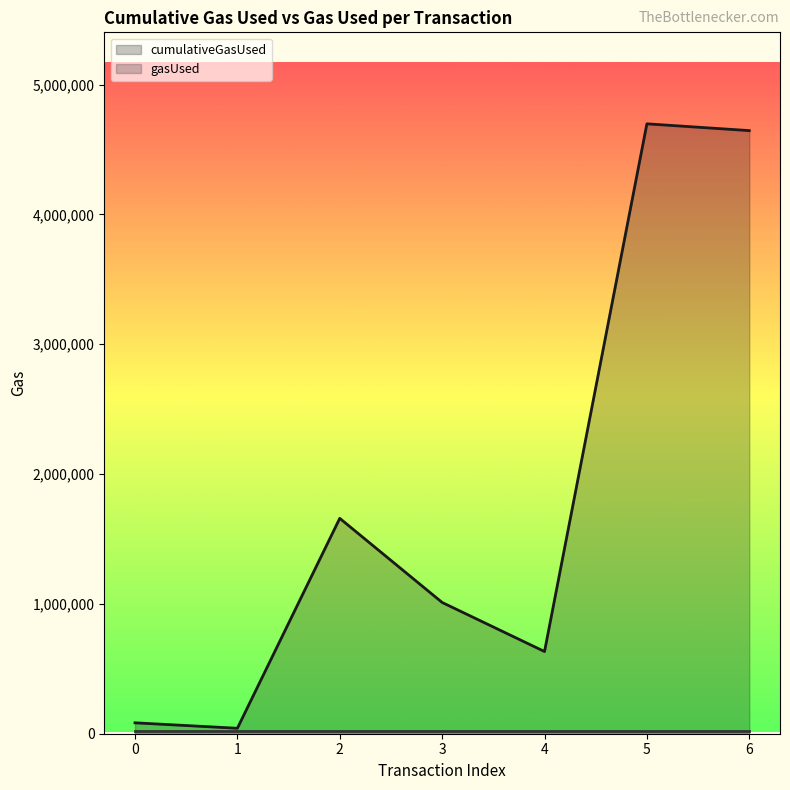

True or false: cumulativeGasUsed (line) and gasUsed (line) cross at least once.

False